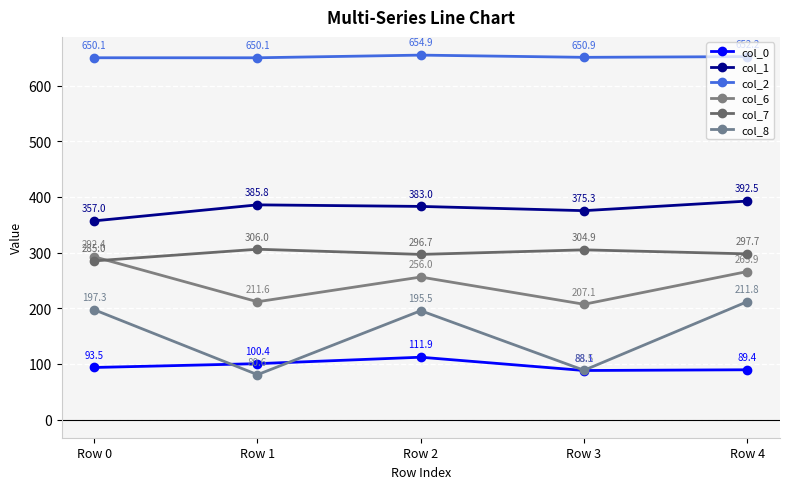

What is the spread (max minus min) of values at Row 3?

562.8